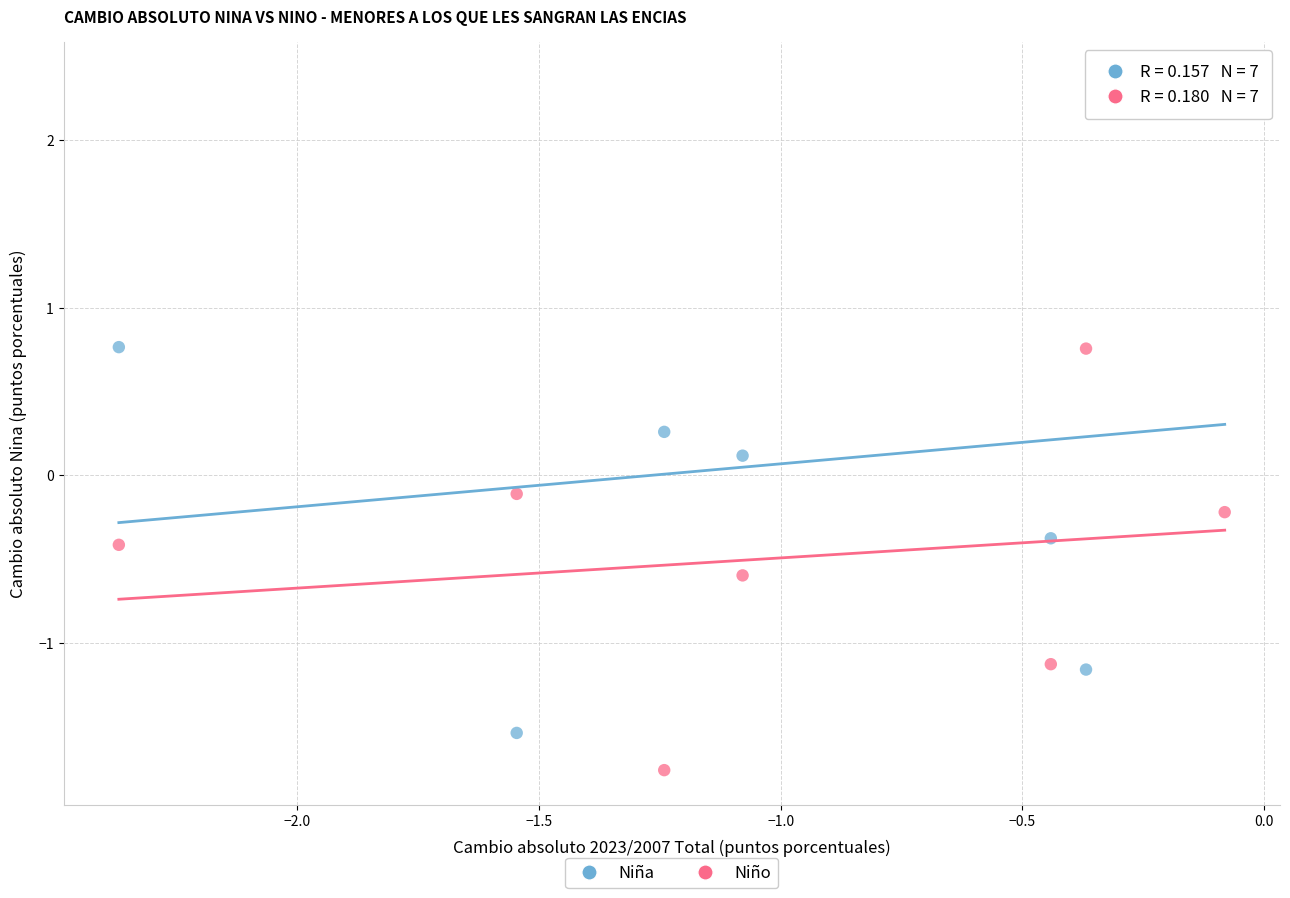

Which series contains the lowest Y value?

Niño